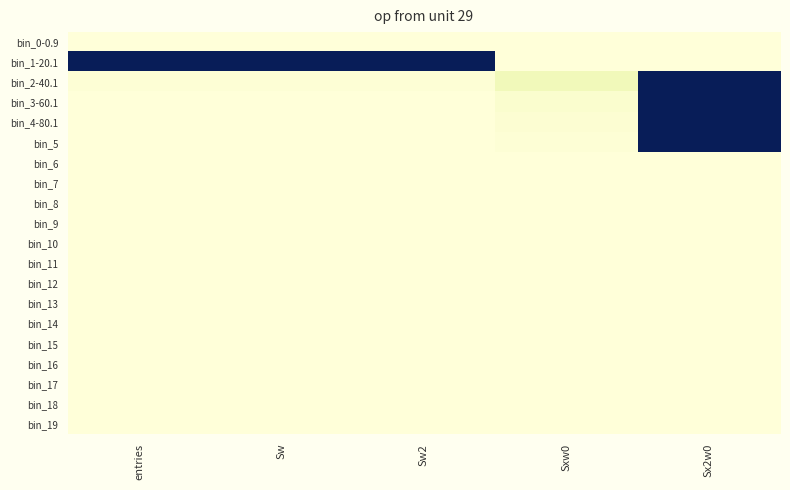

Which series has the largest total across all categories?

bin_1-20.1